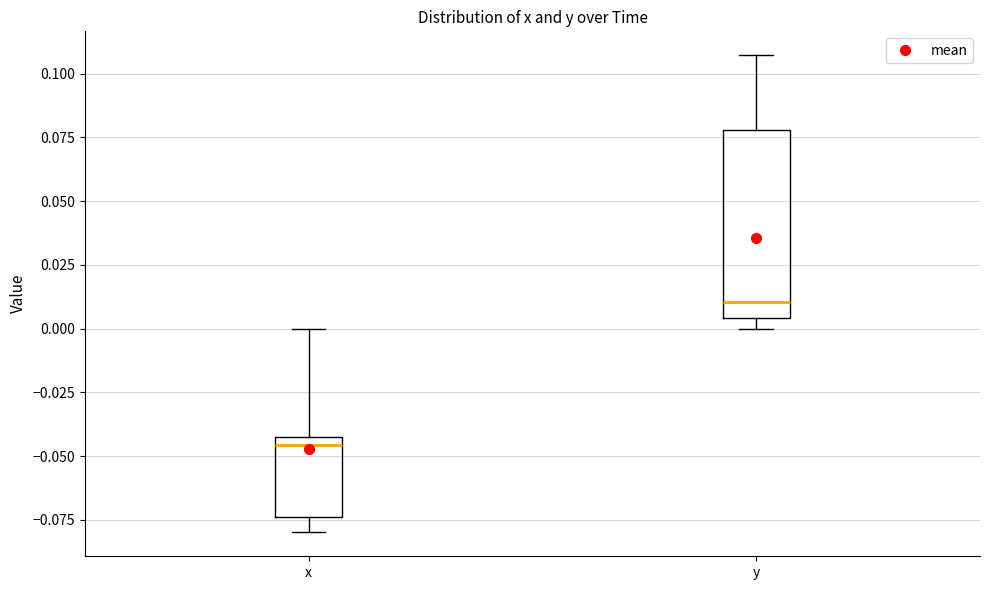

Which box is the tallest, from its lower edge to its upper edge?

y